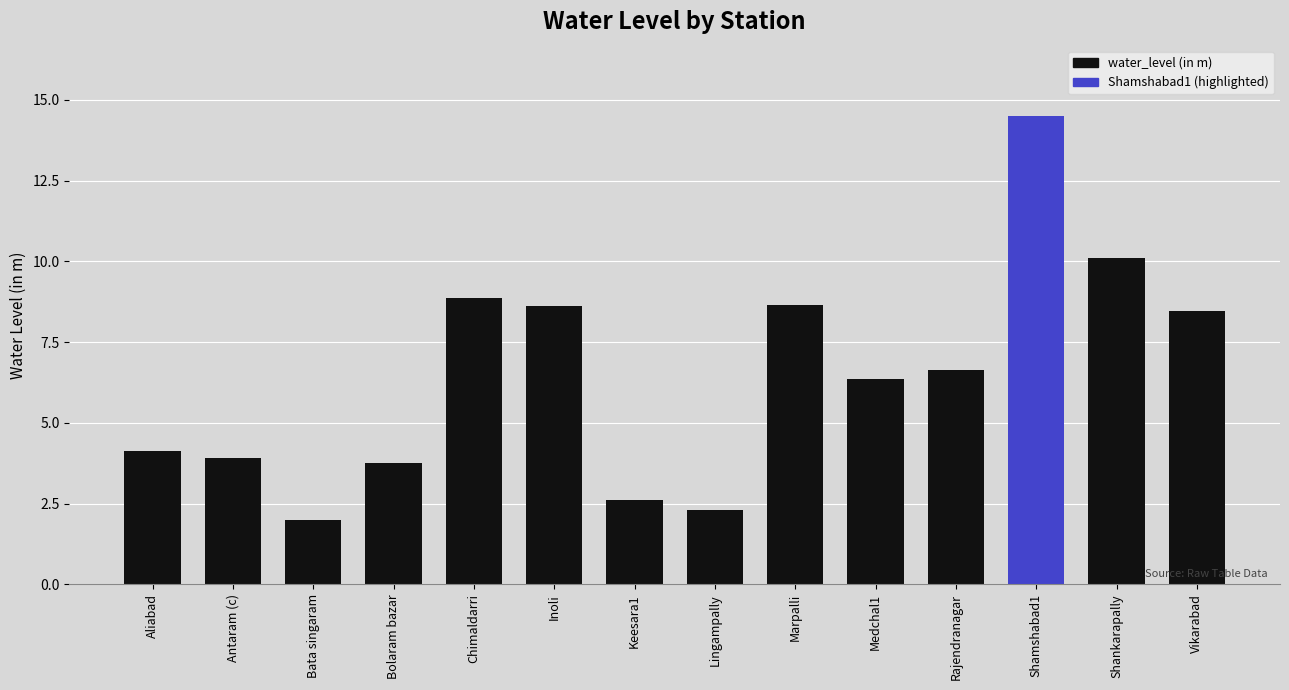

Are the bars grouped side by side (vs. stacked)?

No